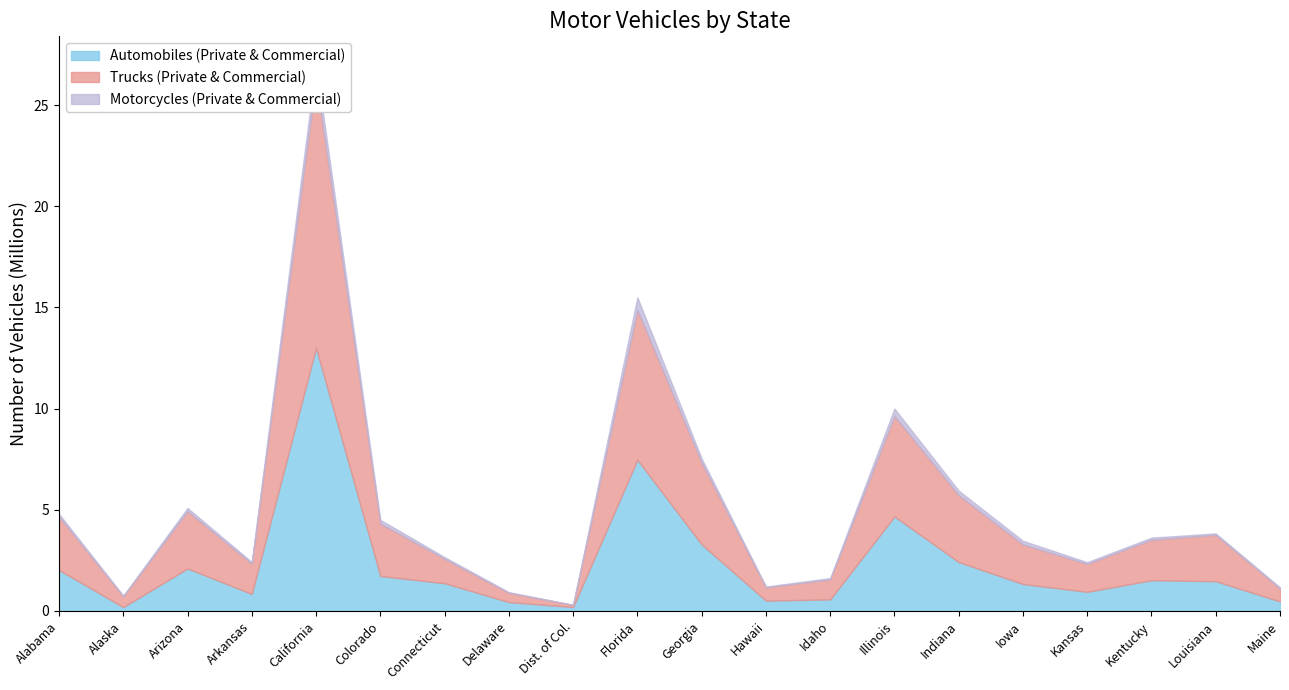

At which label does Automobiles (Private & Commercial) reach its peak?

California